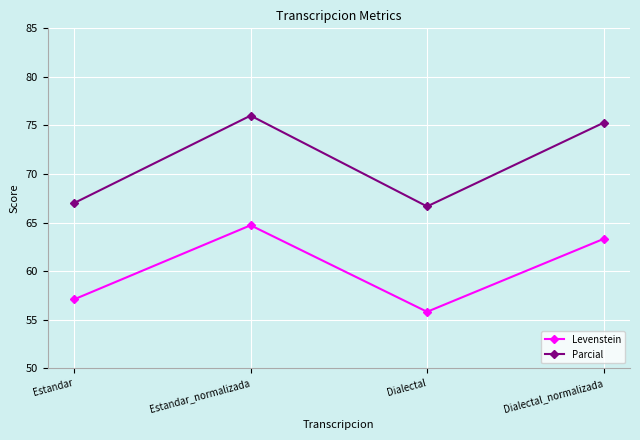

What is the total value across all series at Dialectal_normalizada?

138.6